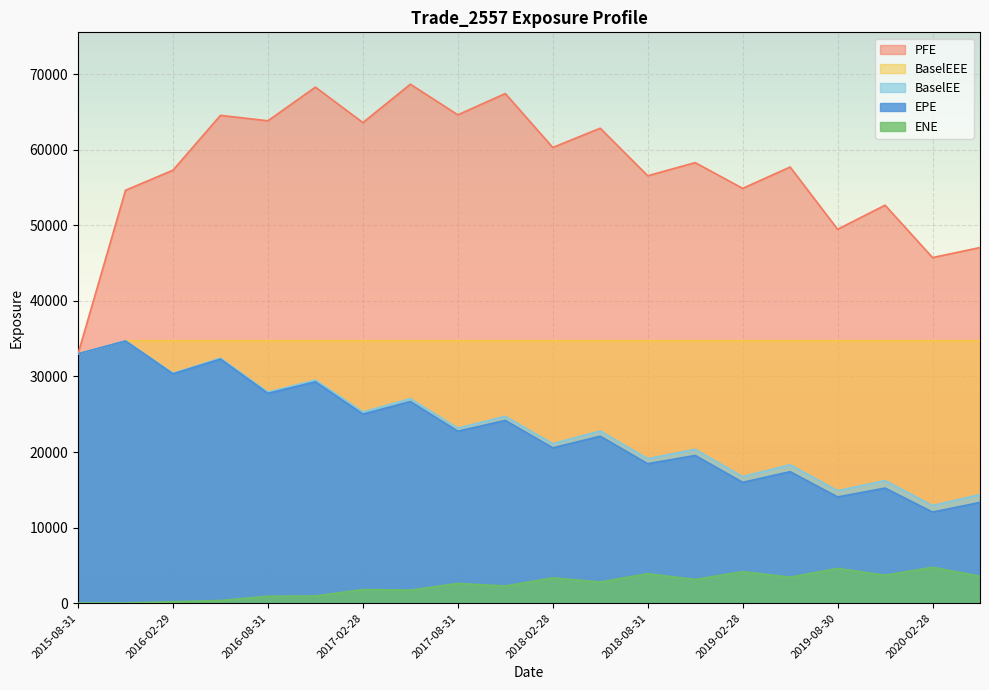

Rank the series at 2017-08-31 from lowest to highest value.

ENE, EPE, BaselEE, BaselEEE, PFE